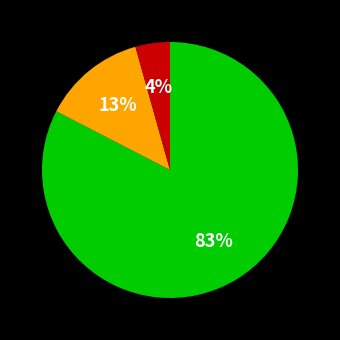

To the nearest percent, what is the average slice percentage?

33%